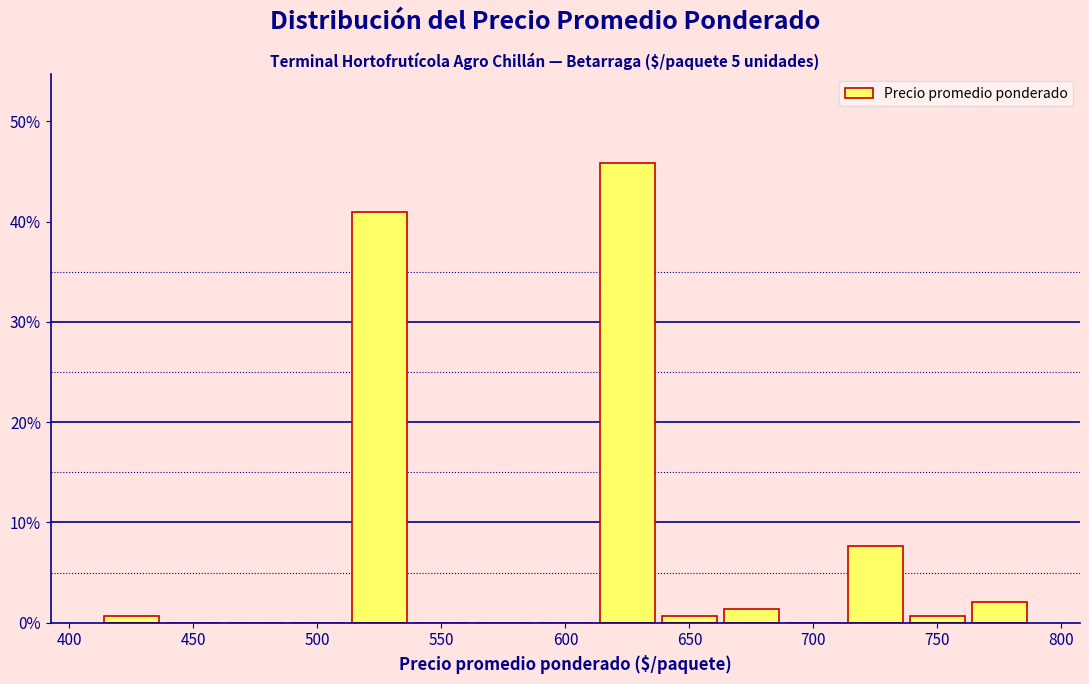

Reading left to right, transcribe this chart: for each bar, give the range it covers on the x-axis and its height. Neither the bar edges nor the heights are printed on the chart, so give them approximately, as read against the axes.

412.5 to 437.5: under 1
437.5 to 462.5: 0
462.5 to 487.5: 0
487.5 to 512.5: 0
512.5 to 537.5: 41
537.5 to 562.5: 0
562.5 to 587.5: 0
587.5 to 612.5: 0
612.5 to 637.5: 46
637.5 to 662.5: under 1
662.5 to 687.5: 1
687.5 to 712.5: 0
712.5 to 737.5: 8
737.5 to 762.5: under 1
762.5 to 787.5: 2